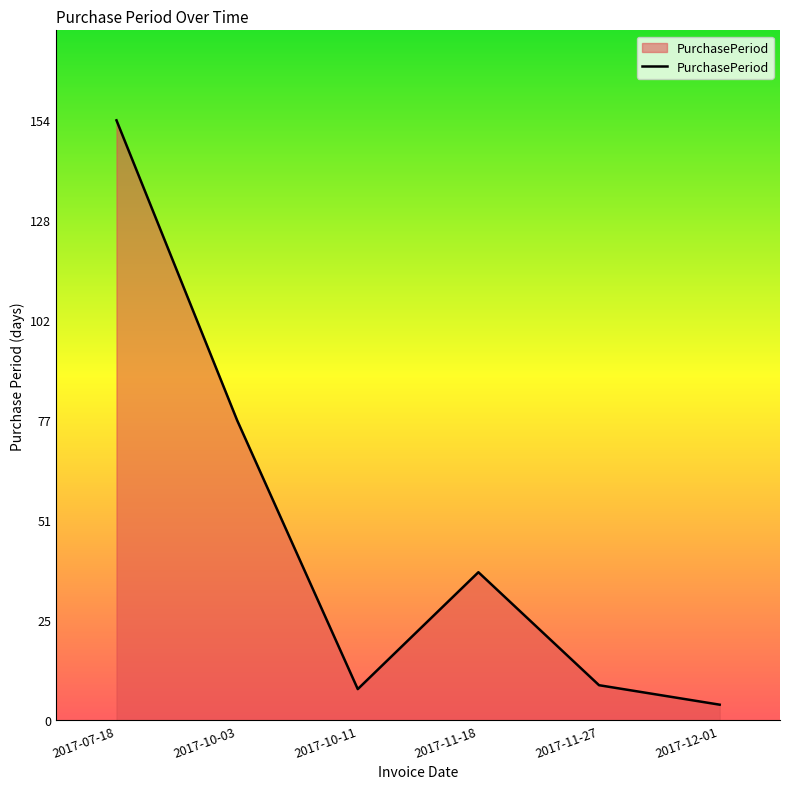

What position from the left is 2017-11-27?

5